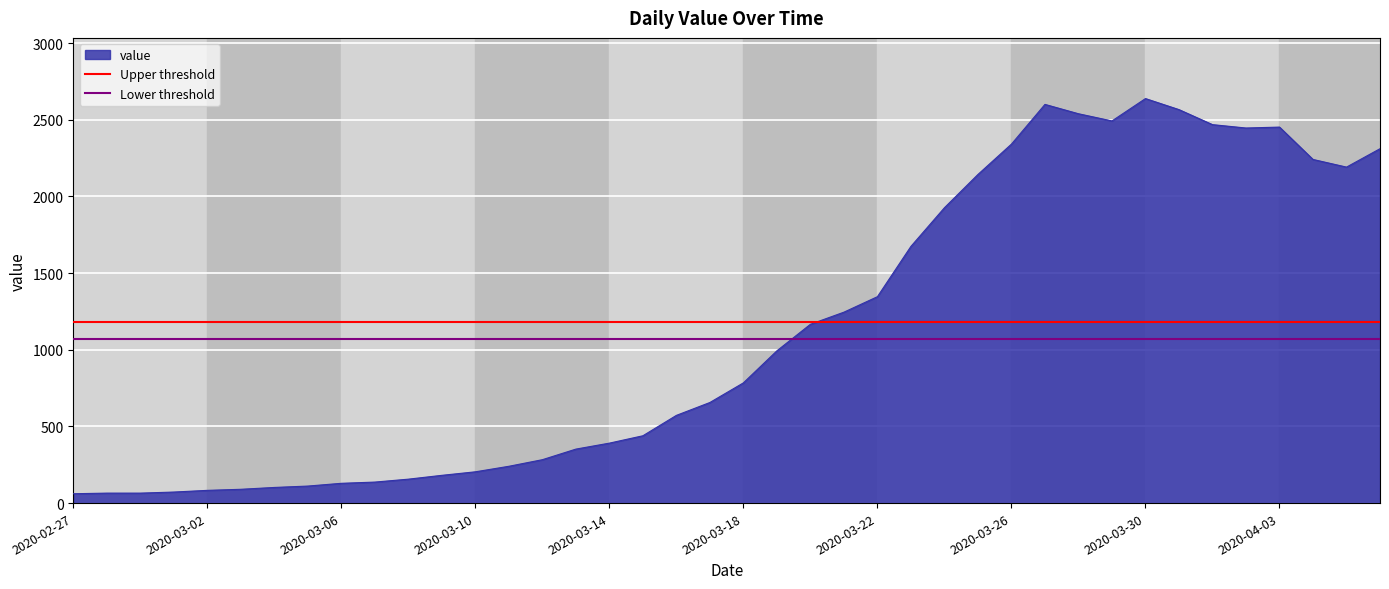

What is the lowest value of the value series?

61